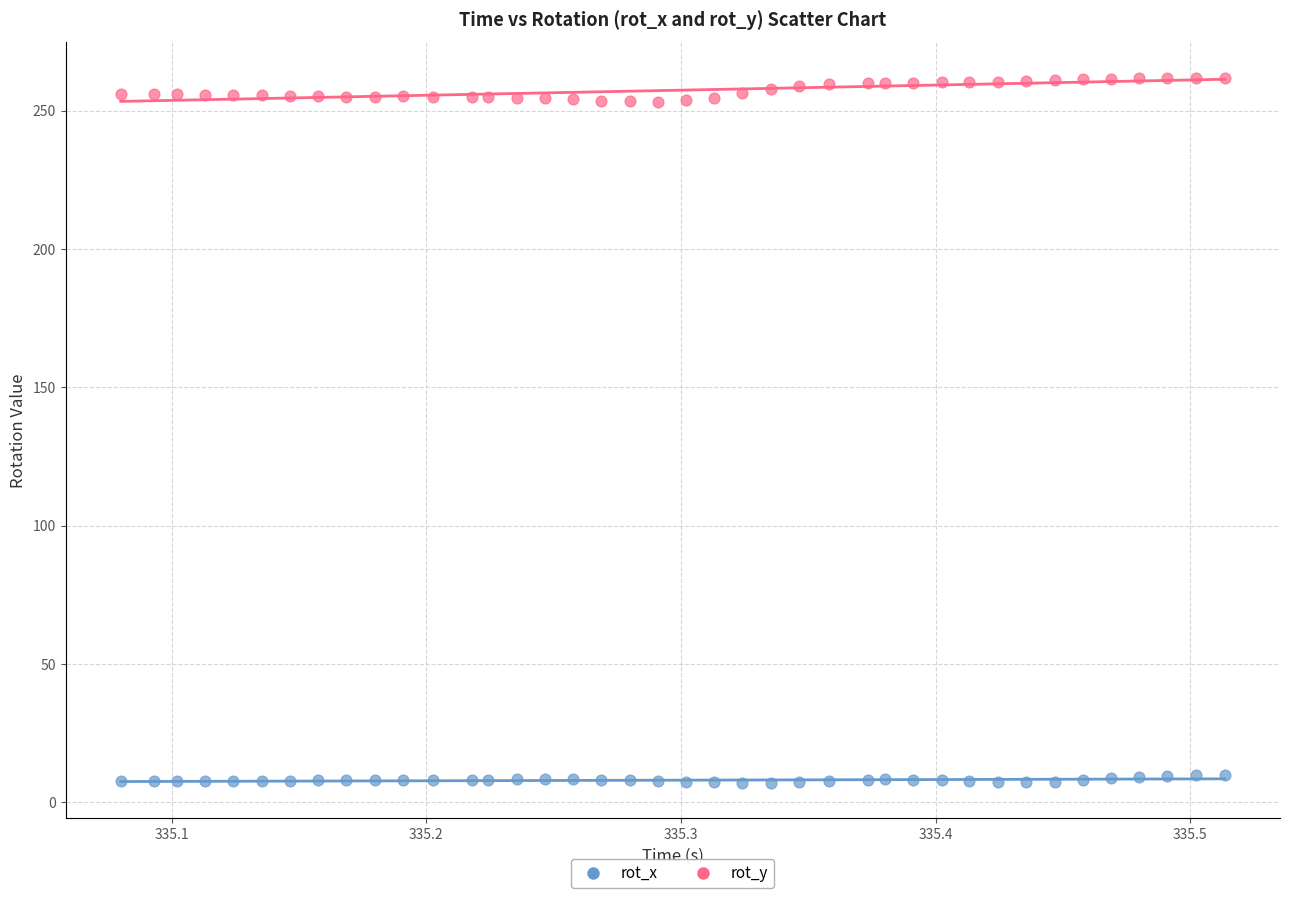

Across all data points, what is the range of Y values (max minus min)?

254.9